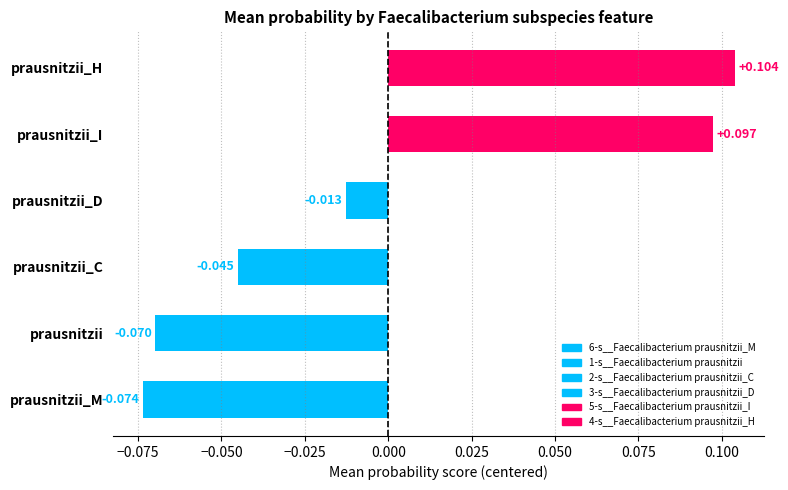

Which category has the highest value across all series?

prausnitzii_H